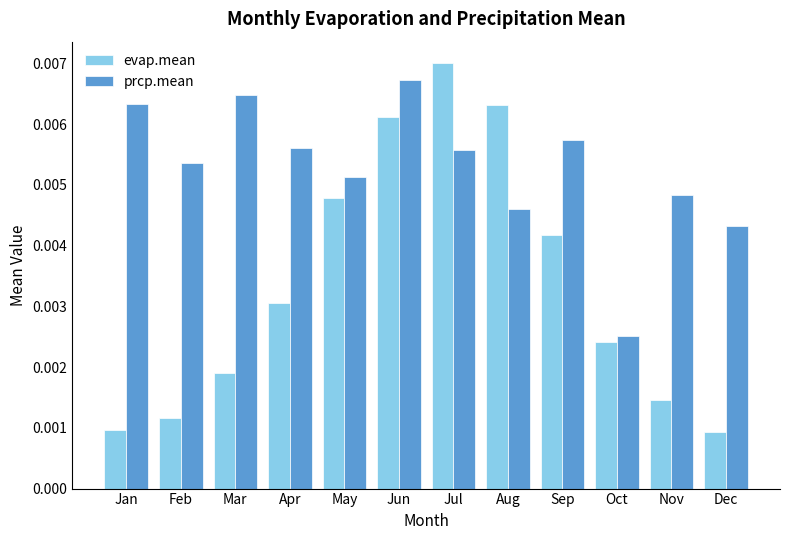

Which category has the lowest value in the prcp.mean series?

Oct